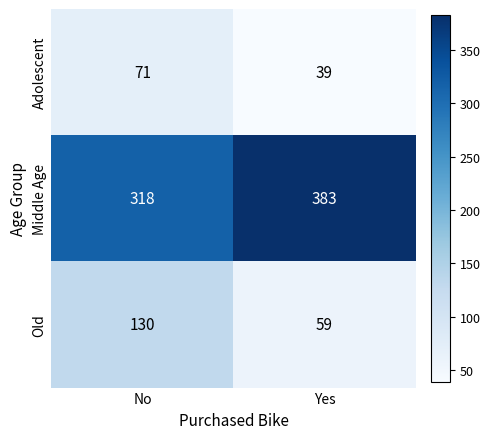

What is the spread (max minus min) of values at Yes?

344